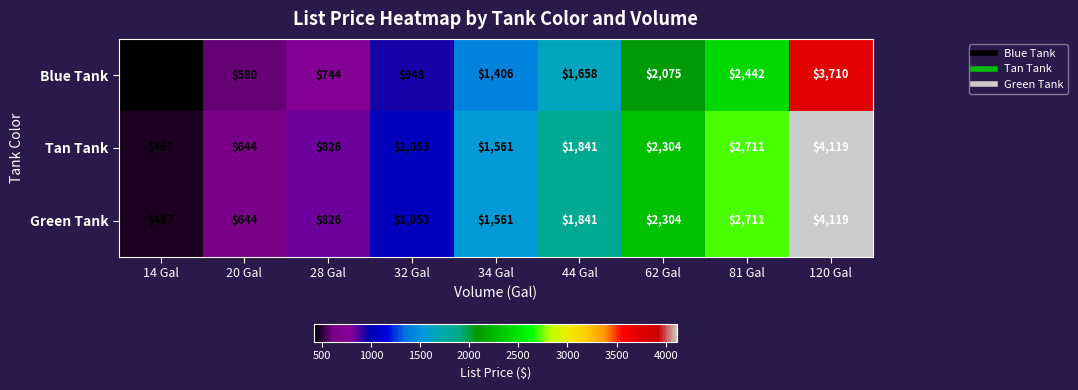

What is the difference between the maximum and minimum values in the Blue Tank series?

3290